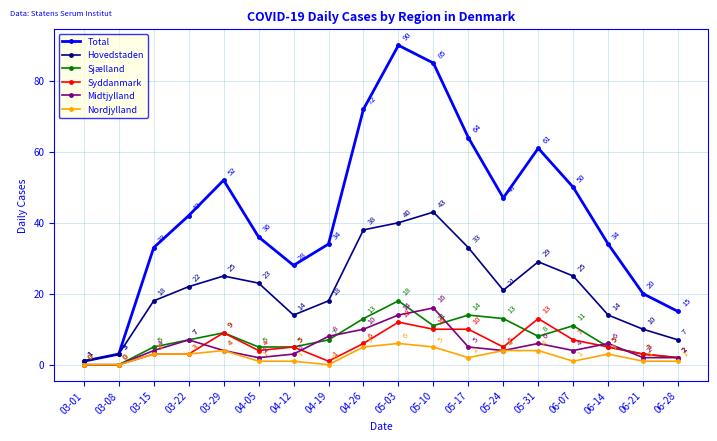

What is the difference between the highest and lowest values at 03-08?

3